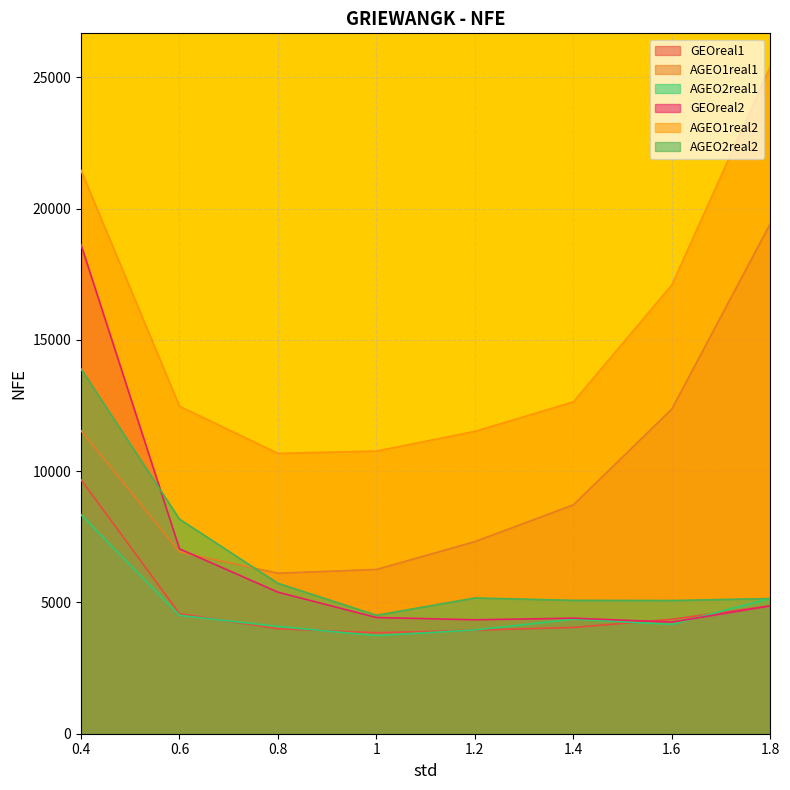

What is the sum of all AGEO2real2 values?

52769